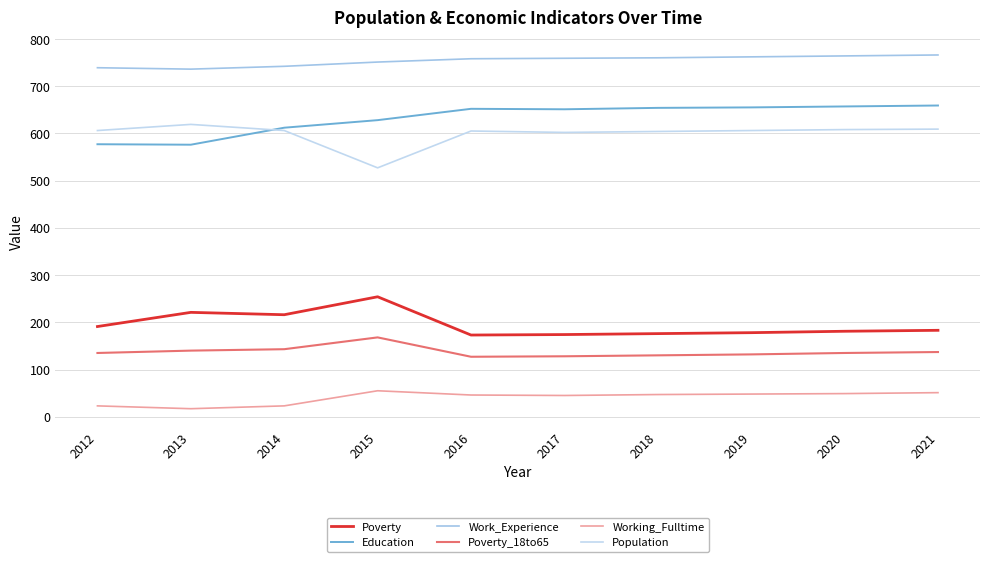

At how many categories does at least one series exceed 743?

7